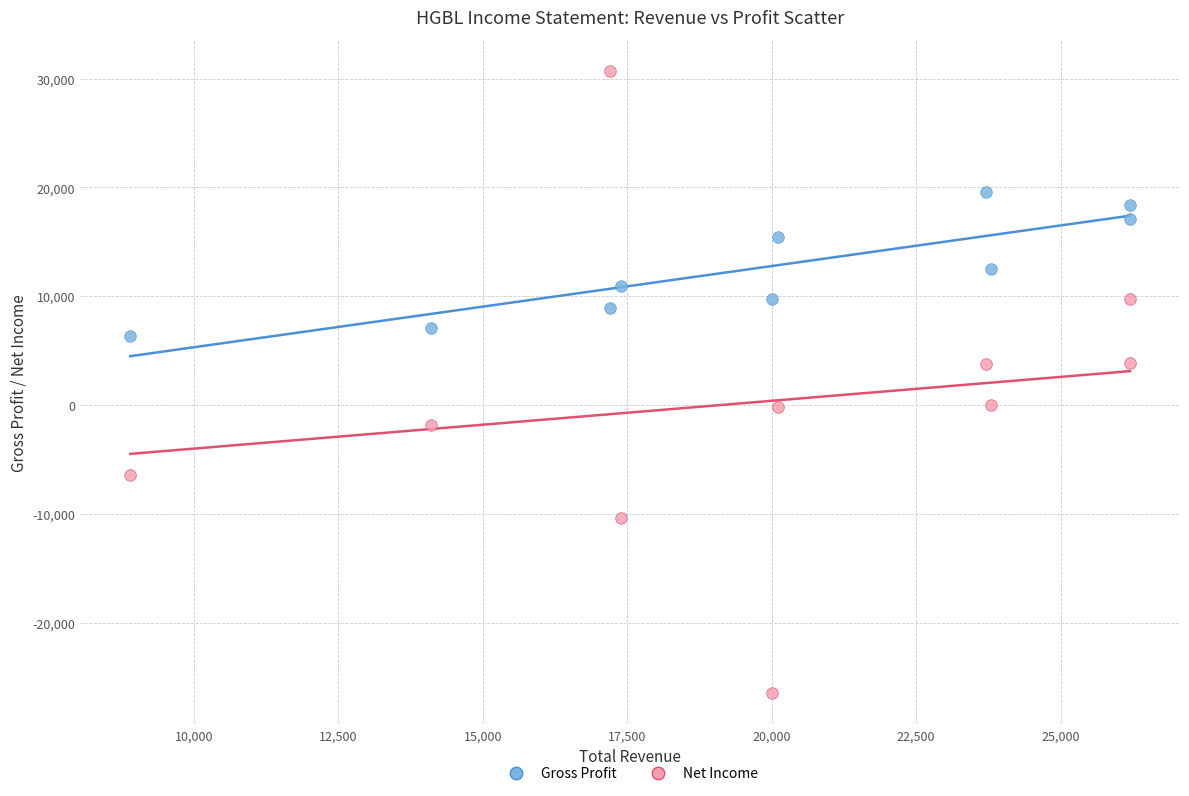

Which series contains the lowest Y value?

Net Income